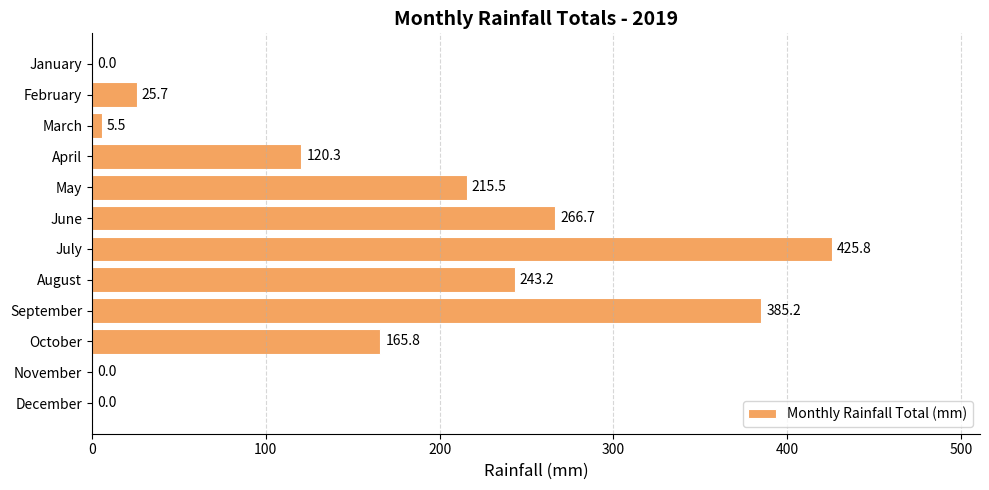

What is the sum of the values at October and March?

171.3